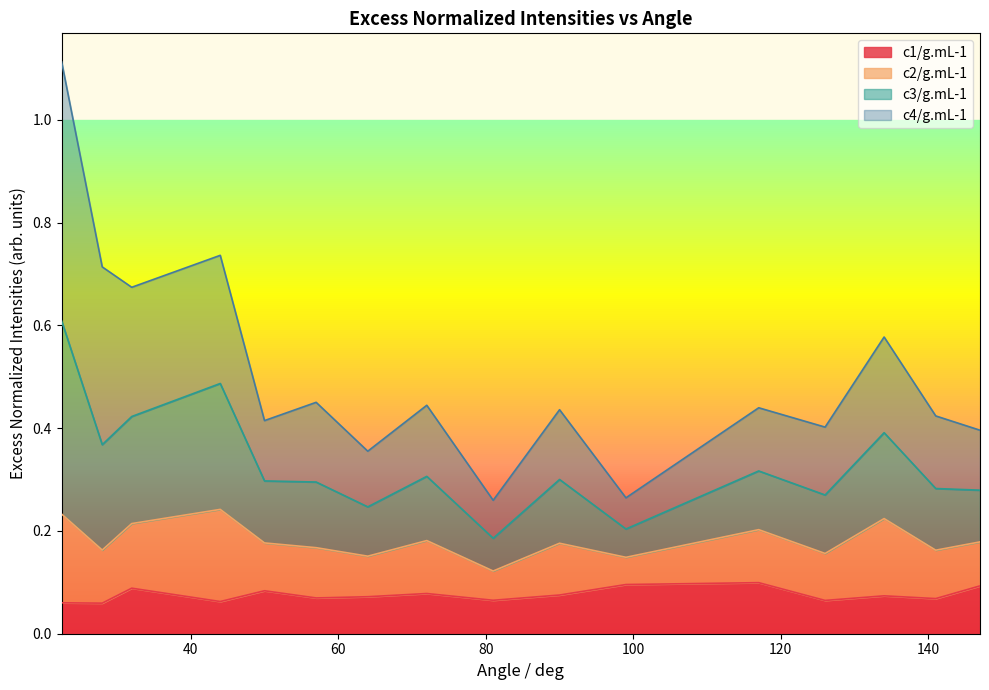

What is the label of the 2nd point from the left?

28